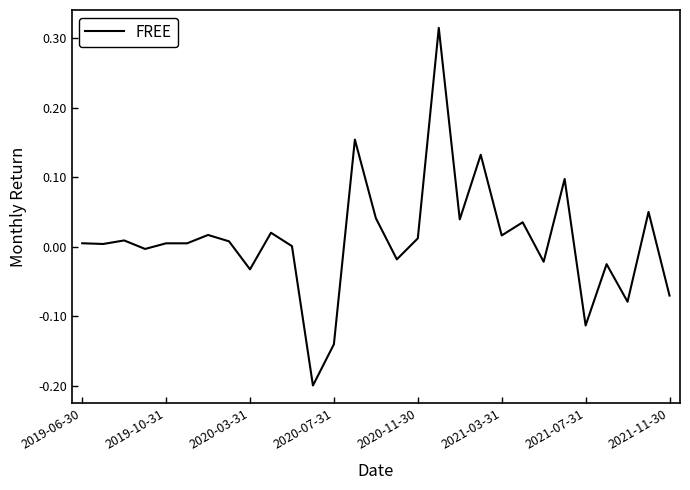

Does the chart display data point markers on the line(s)?

No